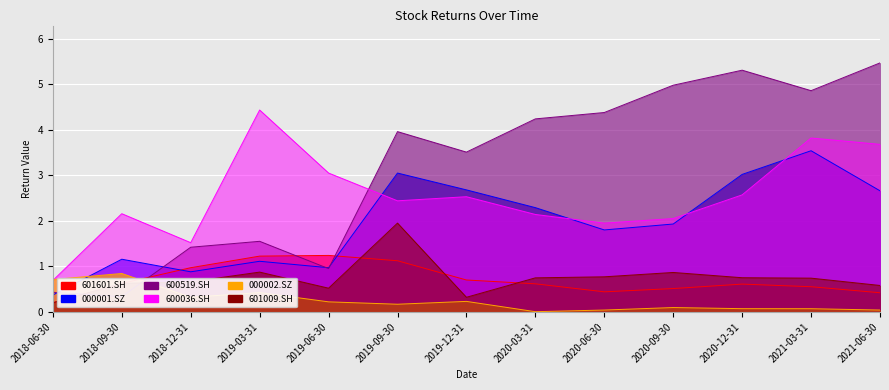

Is it true that 000001.SZ equals 1.7 at 2019-12-31?

False